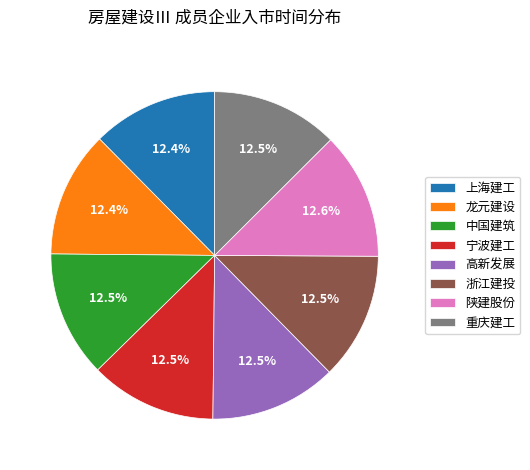

What is the ratio of the value at 重庆建工 to the value at 宁波建工?

1.0